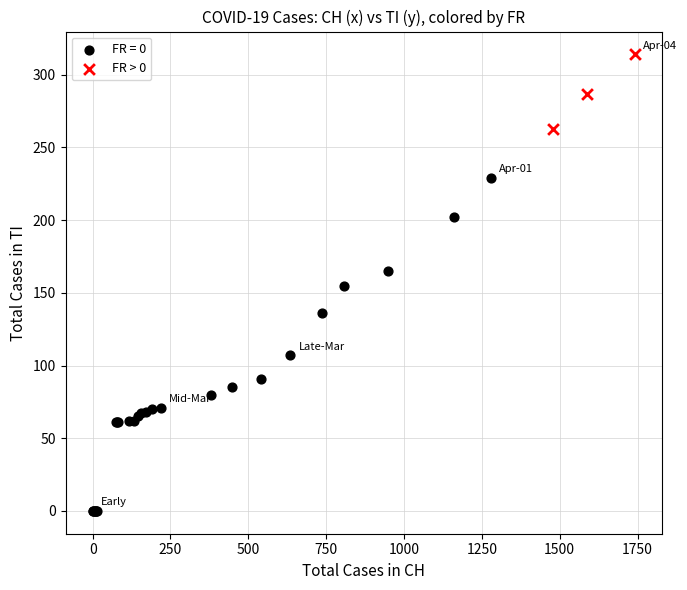

Which series has the largest Y range (max minus min)?

FR = 0